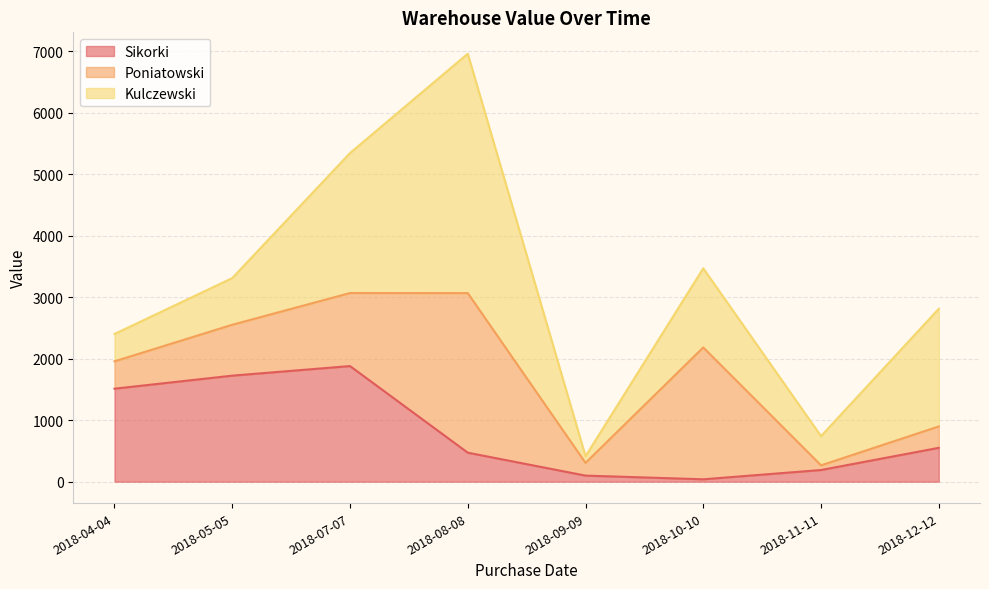

What is the spread (max minus min) of values at 2018-09-09?

108